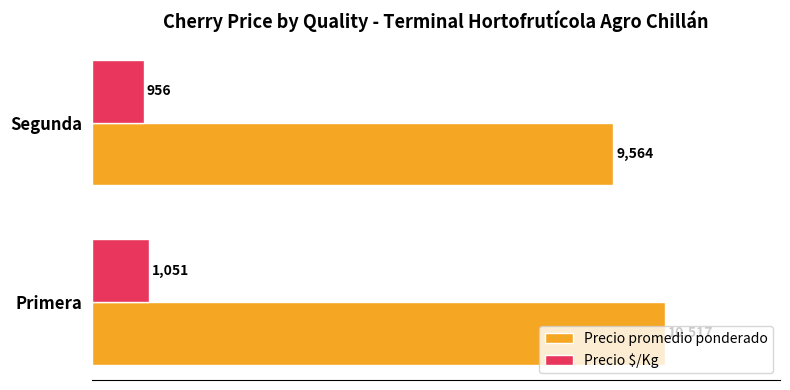

What is the minimum value shown in the chart?

956